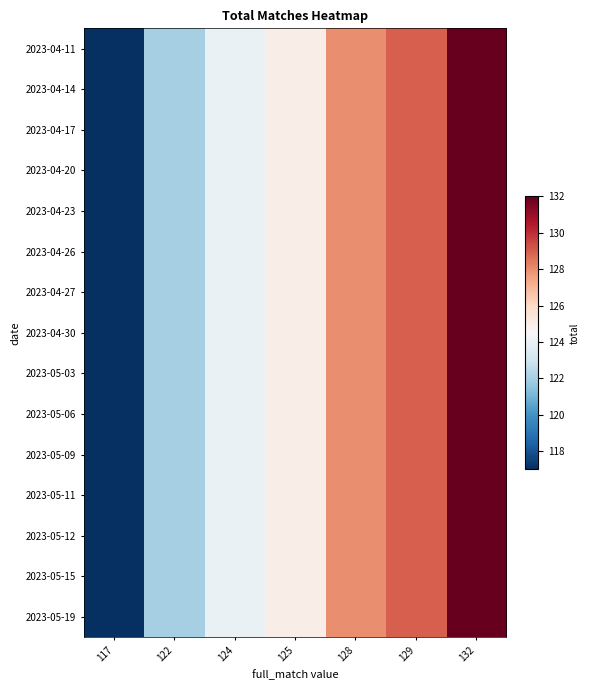

At 128, list the series in order from largest to smallest.

2023-04-11, 2023-04-14, 2023-04-17, 2023-04-20, 2023-04-23, 2023-04-26, 2023-04-27, 2023-04-30, 2023-05-03, 2023-05-06, 2023-05-09, 2023-05-11, 2023-05-12, 2023-05-15, 2023-05-19